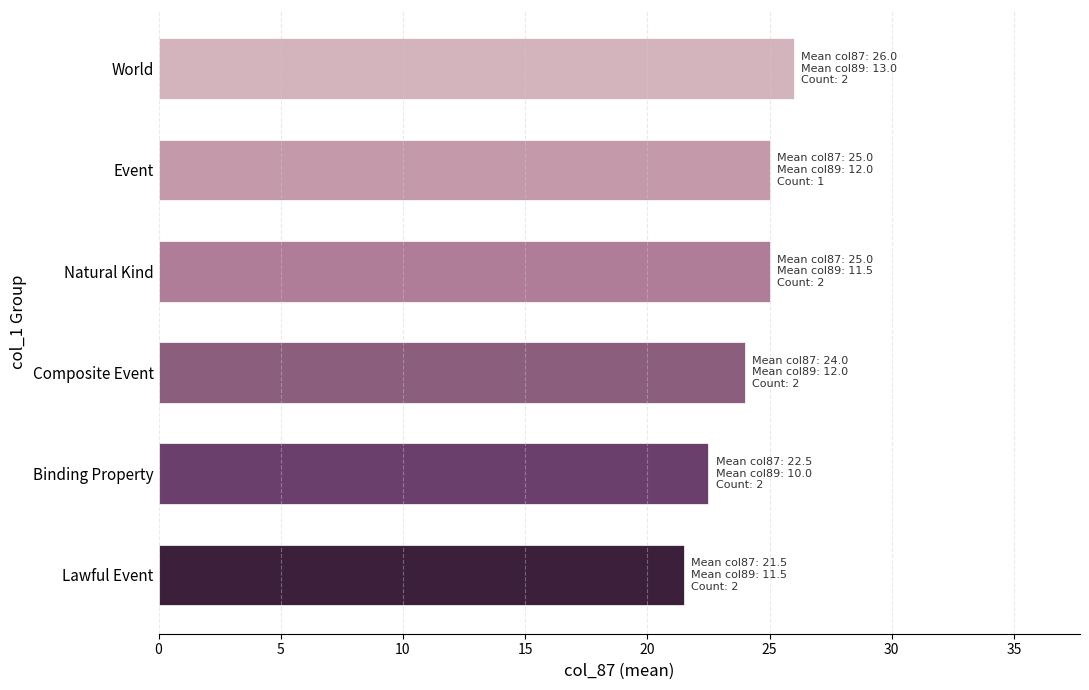

How many distinct data groups are displayed?

1